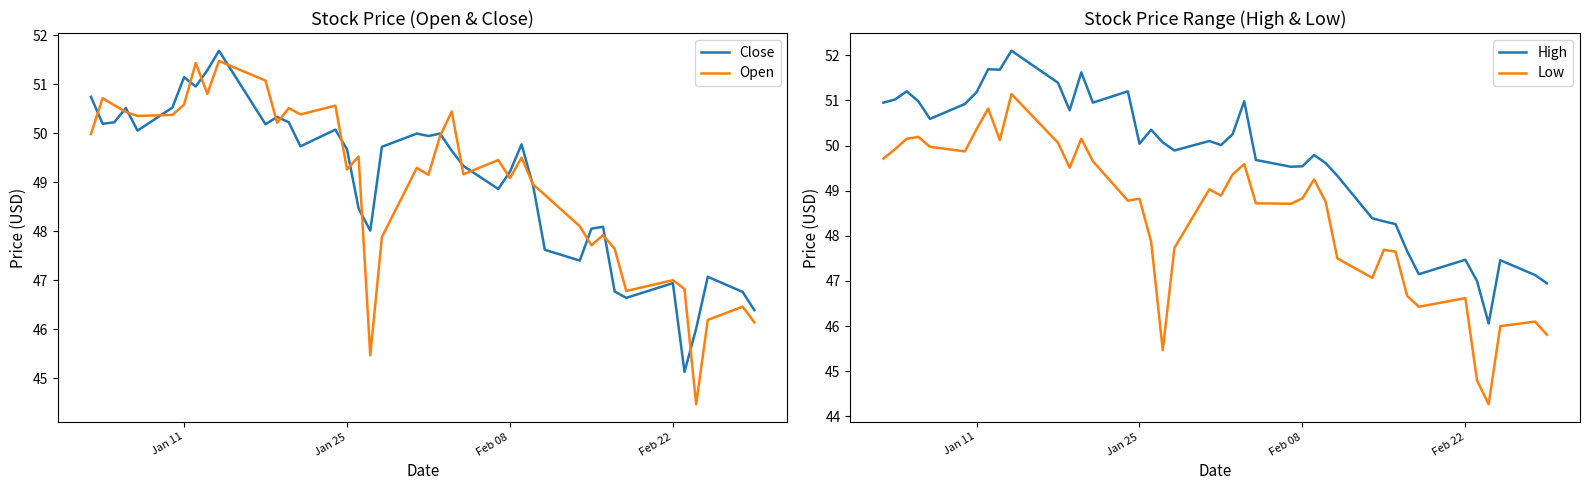

Is this an area chart (filled region under the line)?

No